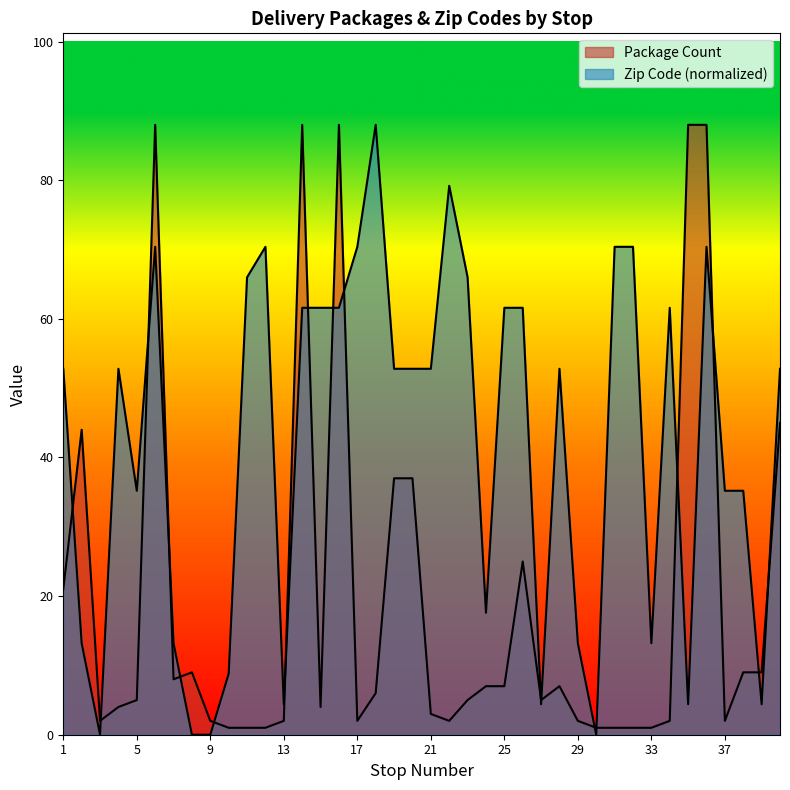

What is the sum of the Package Count values at 14 and 36?

176.0